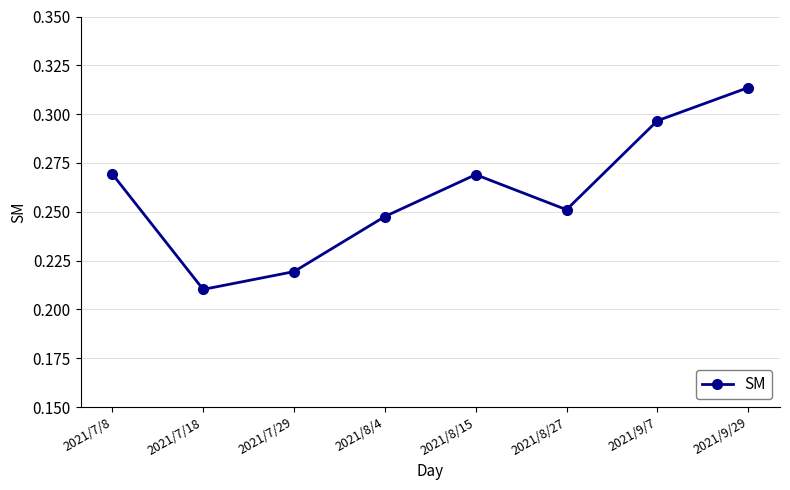

Where is the first local maximum?

2021/8/15